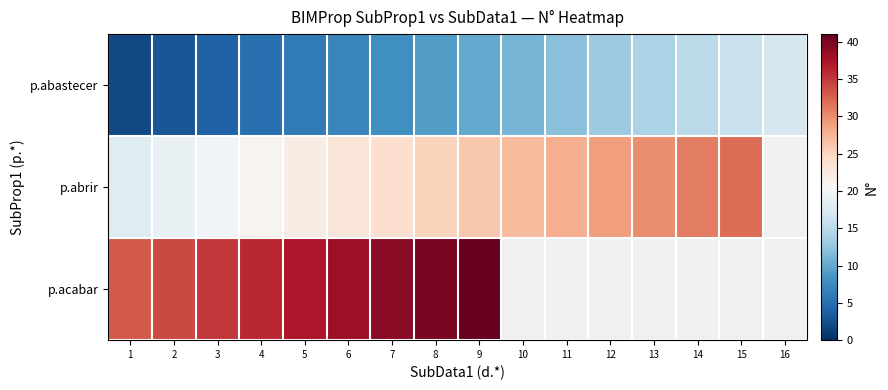

What is the difference between the maximum and minimum values in the p.abastecer series?

15.0